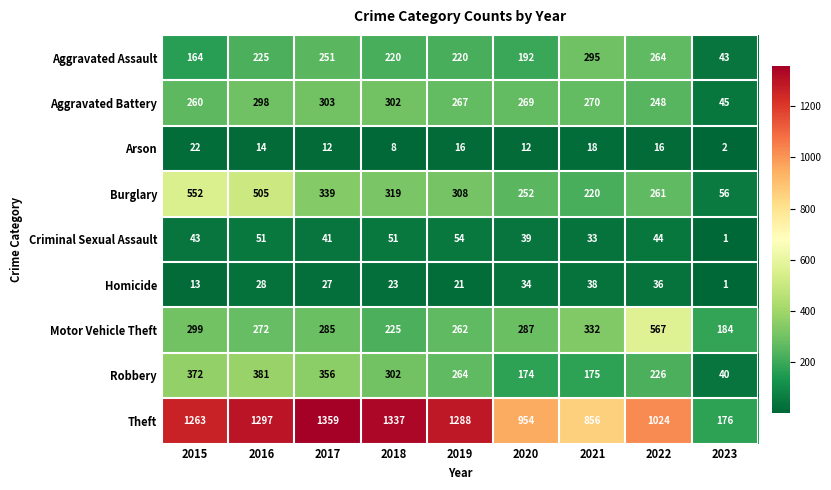

Which series has the largest range (max minus min)?

Theft